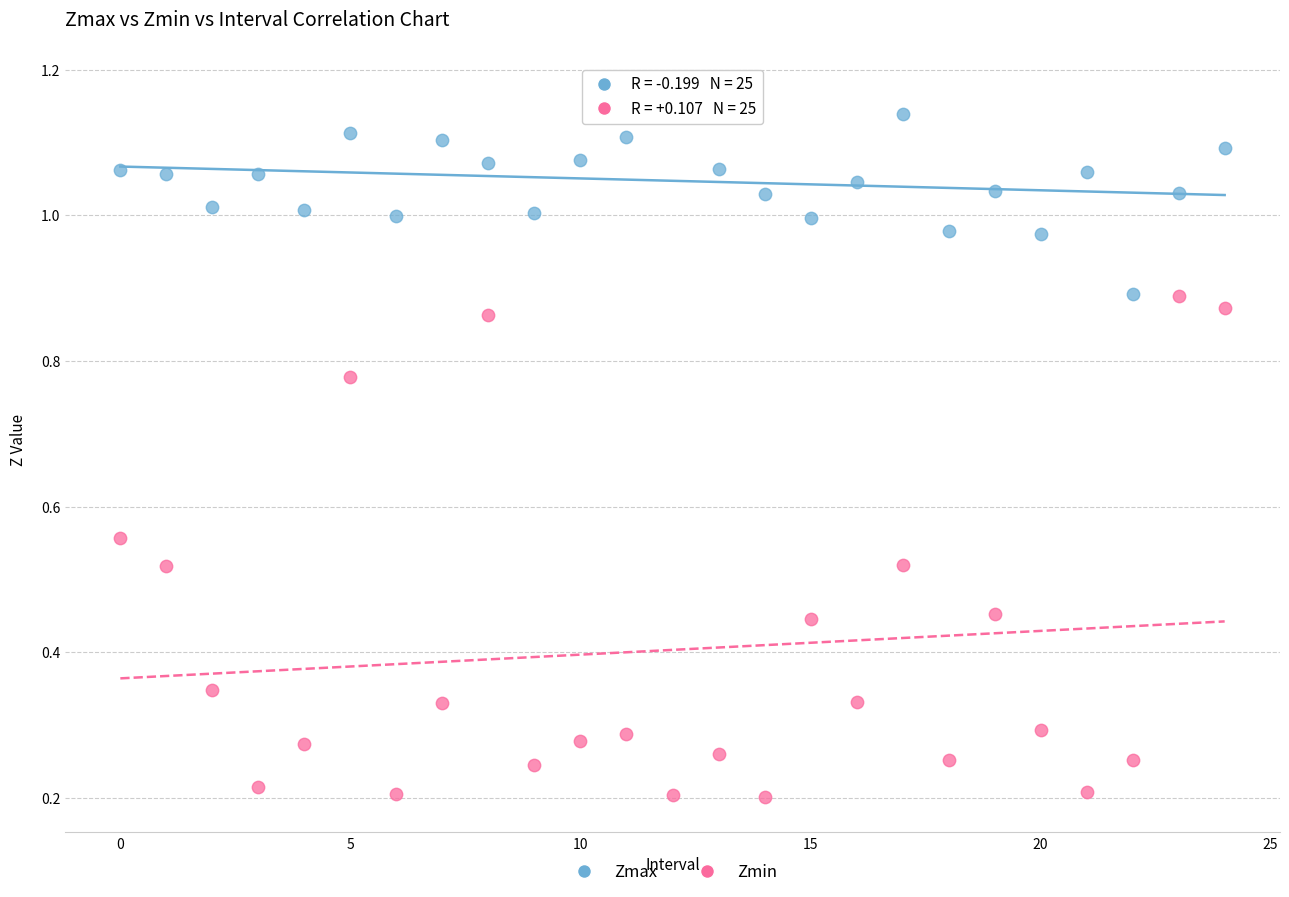

Which series contains the highest Y value?

Zmax